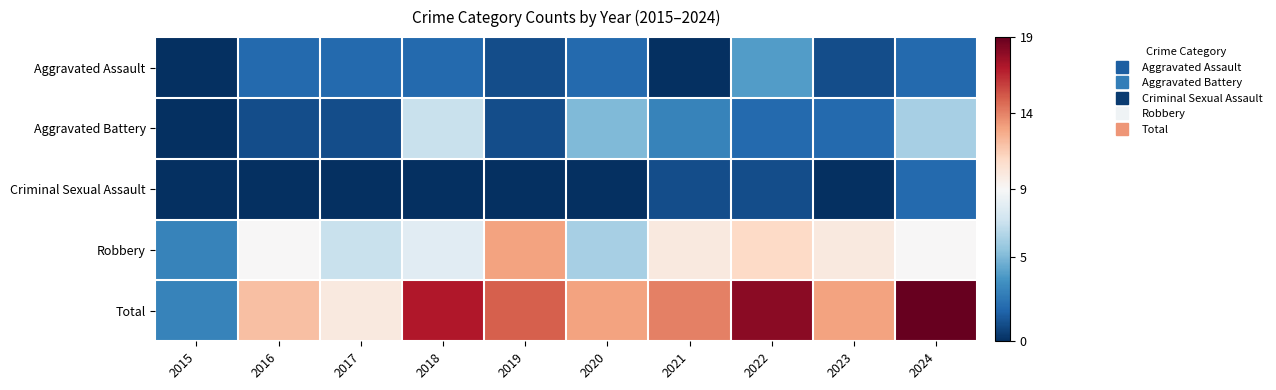

Between 2015 and 2019, which series saw the biggest shift?

Total